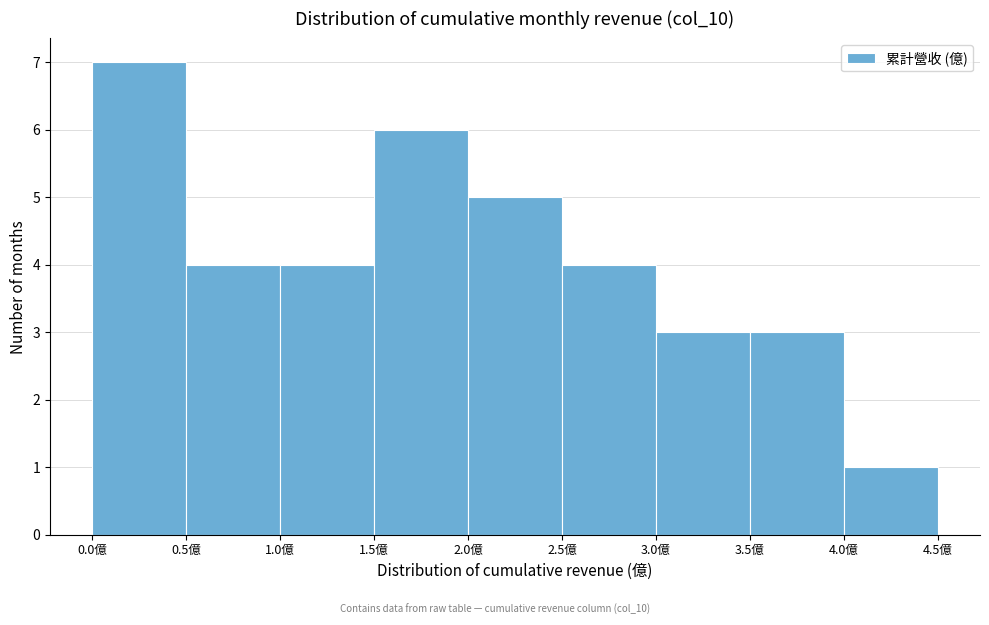

How tall is the bar that spans 3.5 to 4.0 on the x-axis? The values are not printed on the chart, so give them approximately, as read against the axis.

3